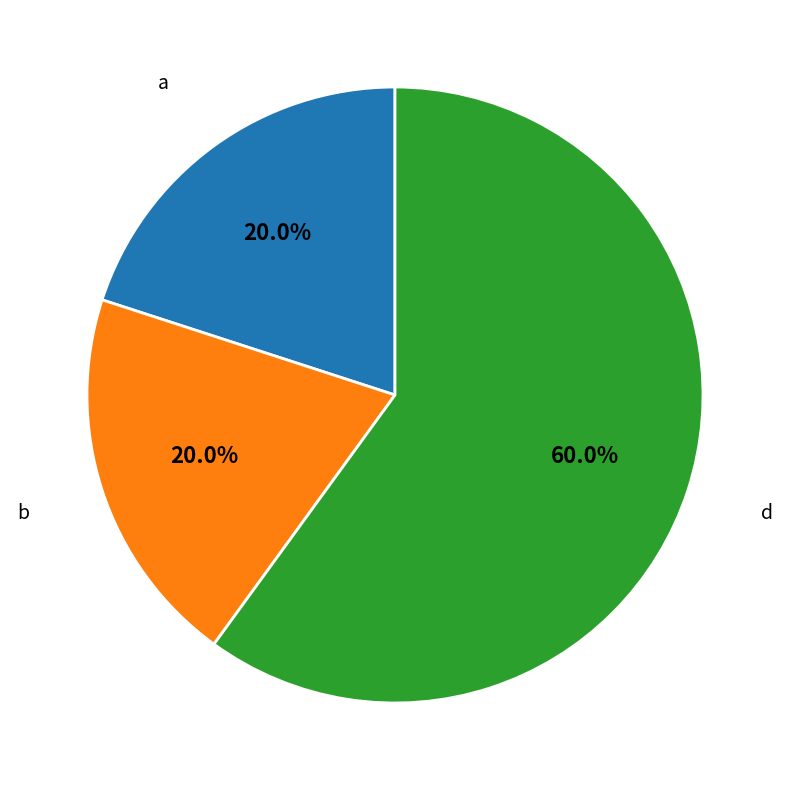

True or false: b accounts for 28% of the total.

False